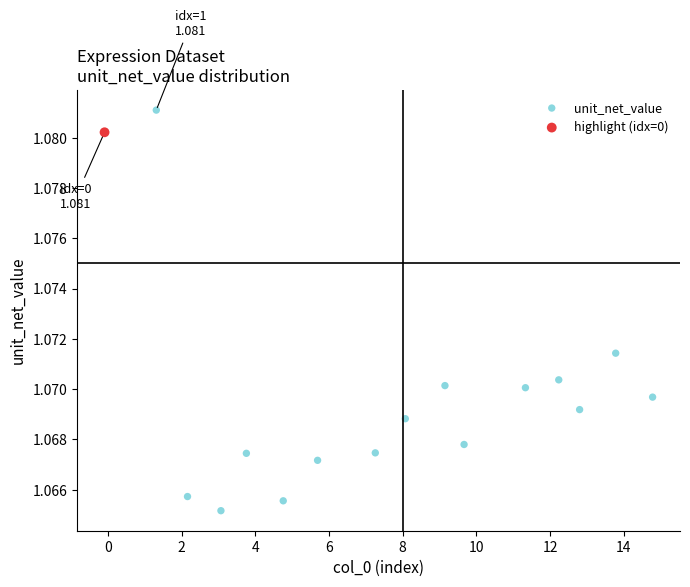

What are all the series names shown in the legend?

unit_net_value, highlight (idx=0)